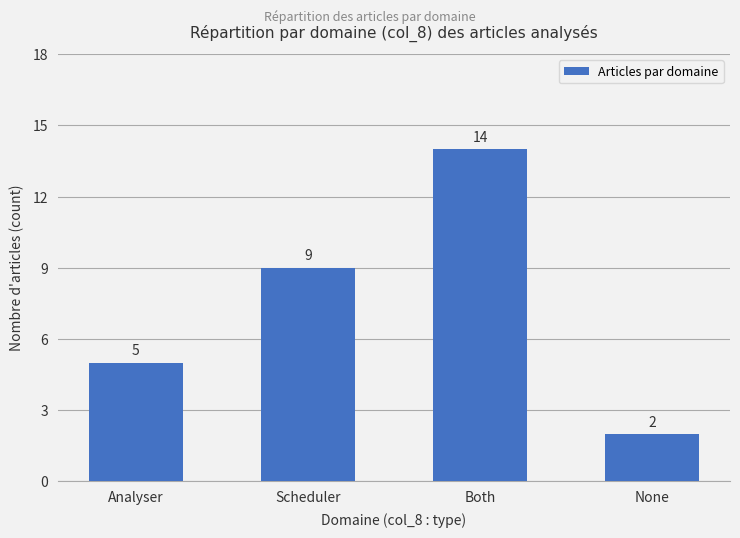

Does the chart contain any negative values?

No